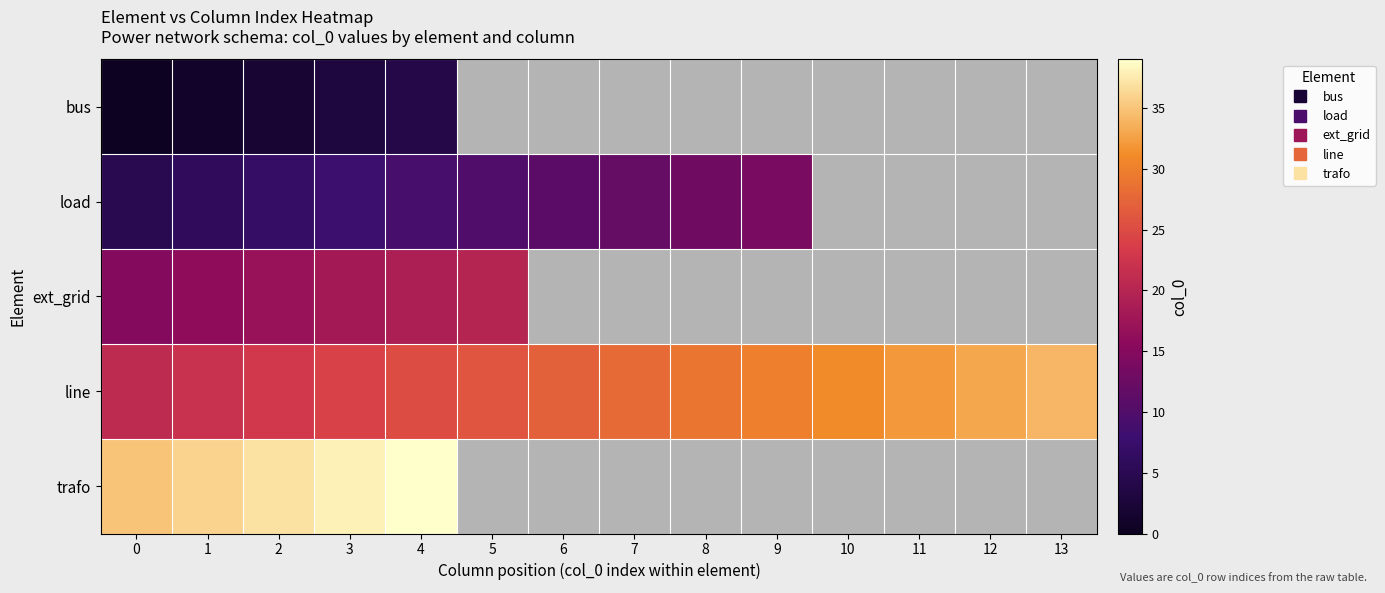

What is the minimum value shown in the chart?

1.0